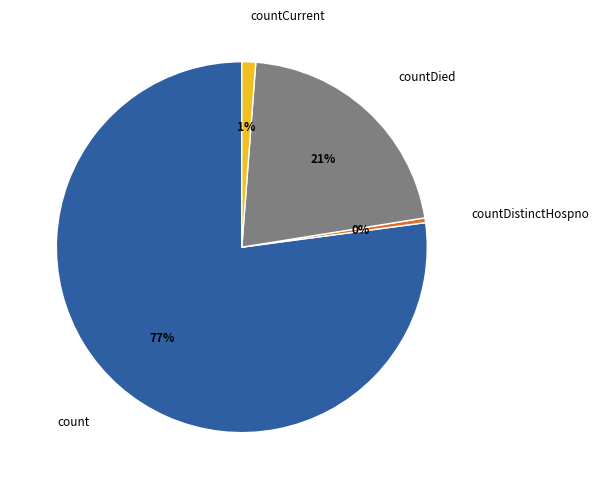

To the nearest percent, what is the average slice percentage?

25%